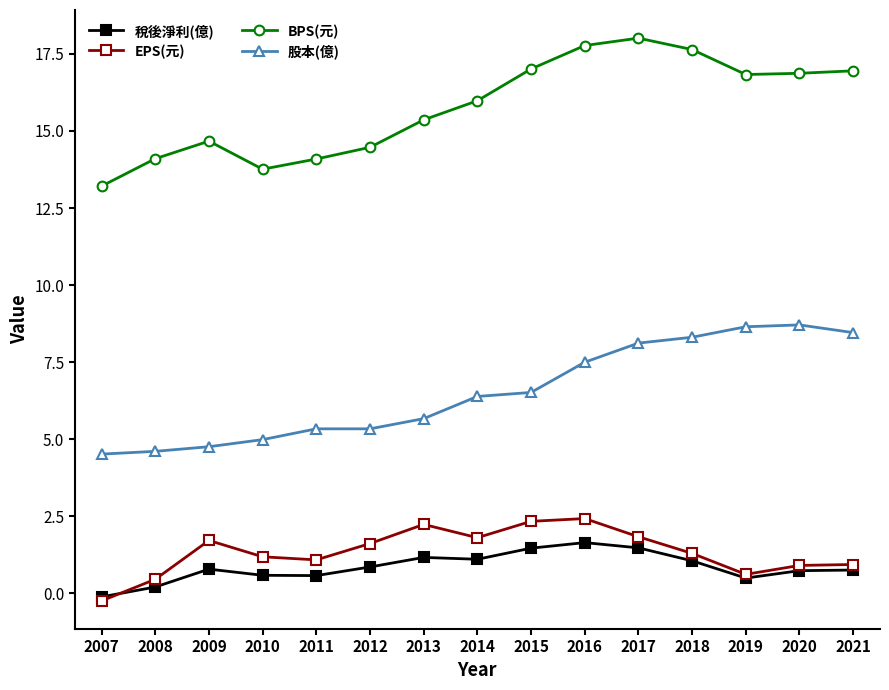

True or false: 稅後淨利(億) has more than 0 interior local peaks.

True